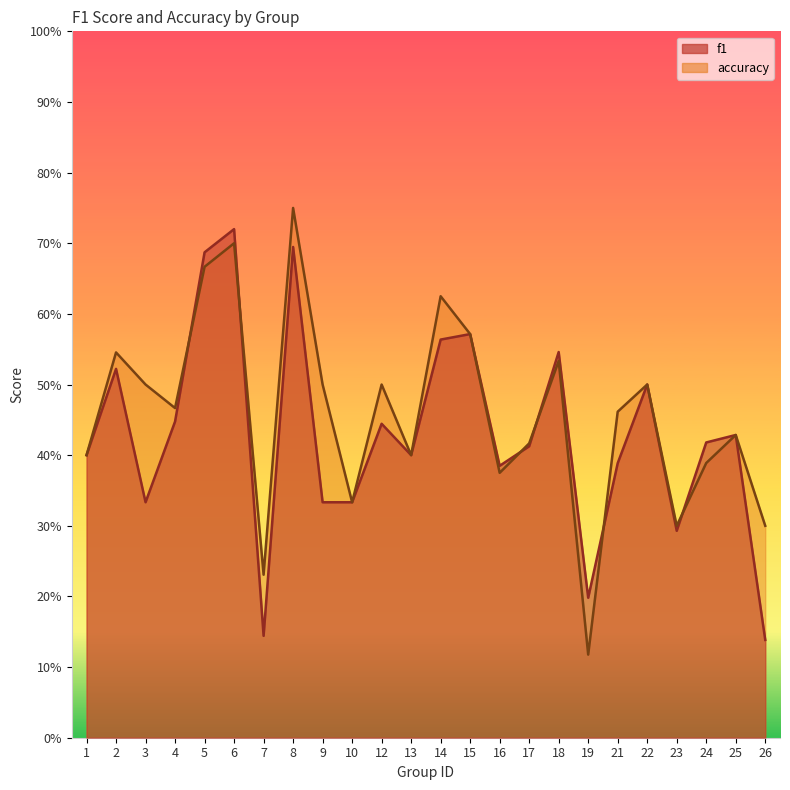

What value does the f1 series have at 21?

0.4